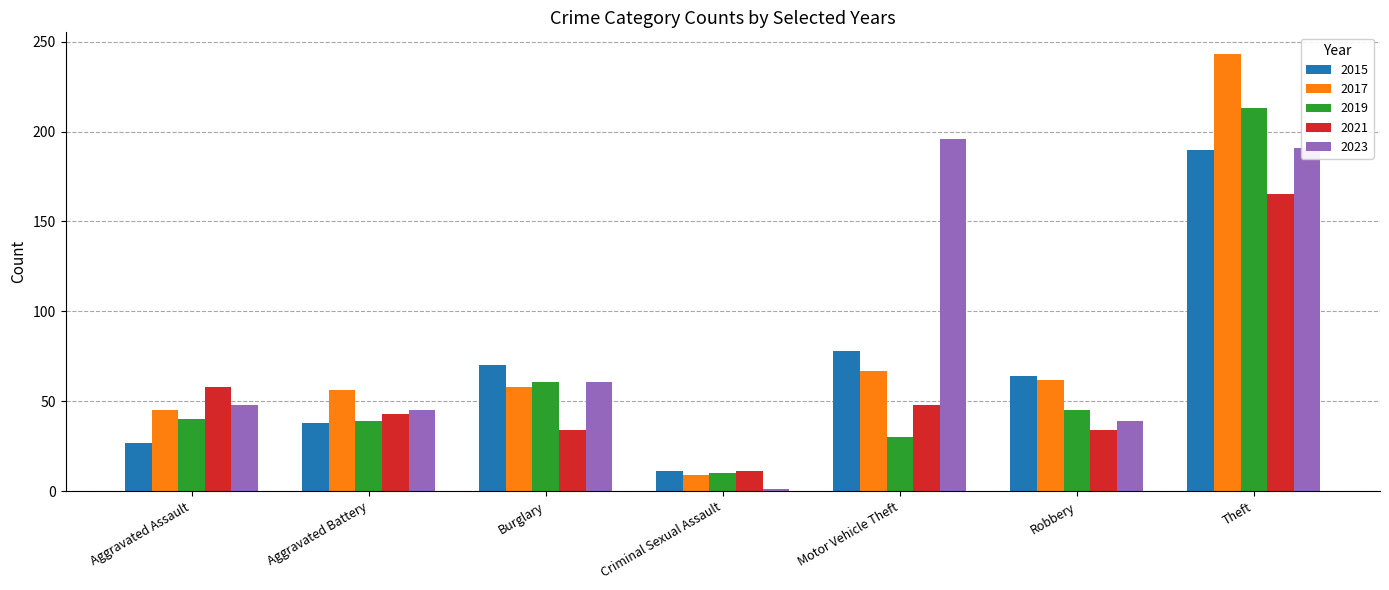

Rank the categories by 2015 value from lowest to highest.

Criminal Sexual Assault, Aggravated Assault, Aggravated Battery, Robbery, Burglary, Motor Vehicle Theft, Theft